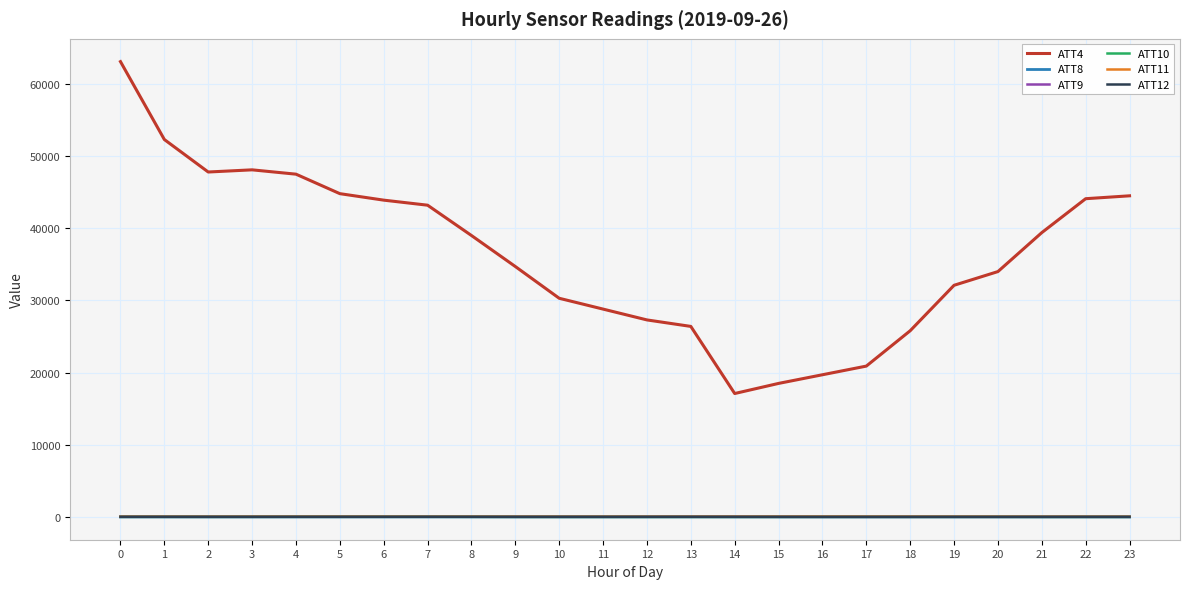

What is the greatest value displayed?

63100.0